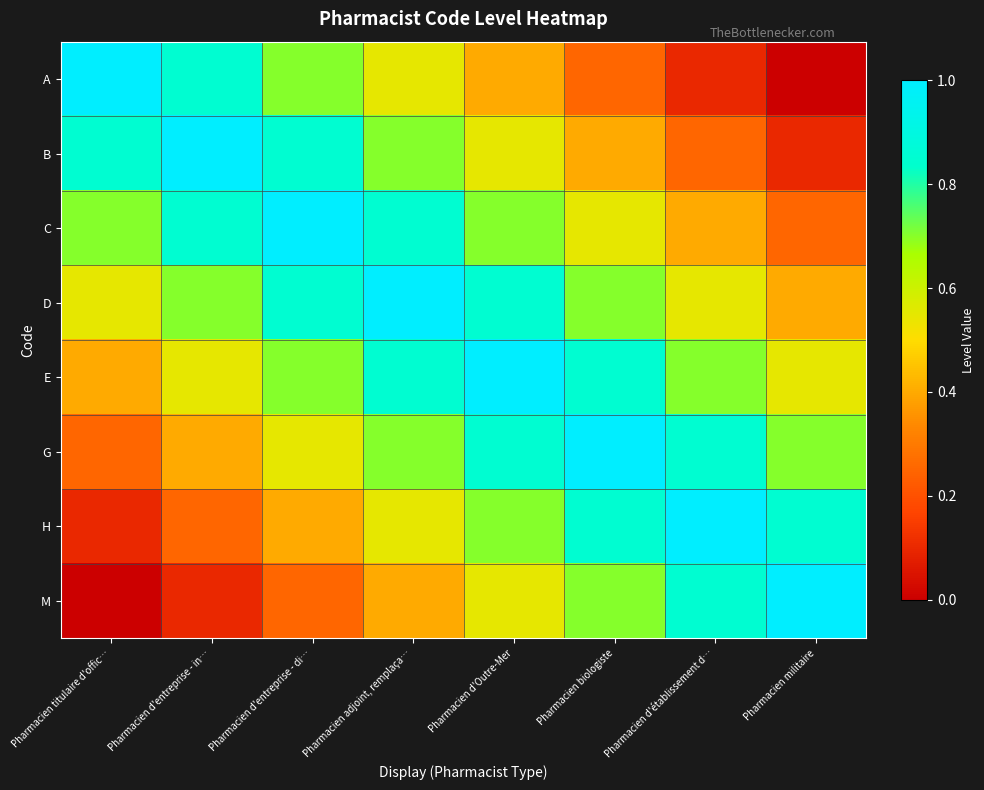

What is the total value across all series at Pharmacien d'Outre-Mer?

5.6